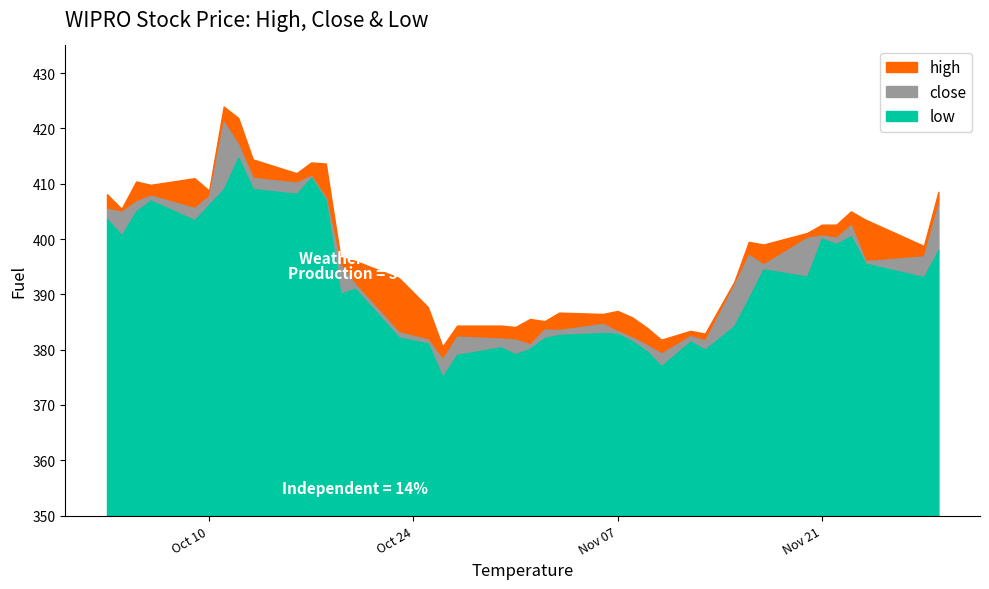

Count the number of data series in this chart.

3